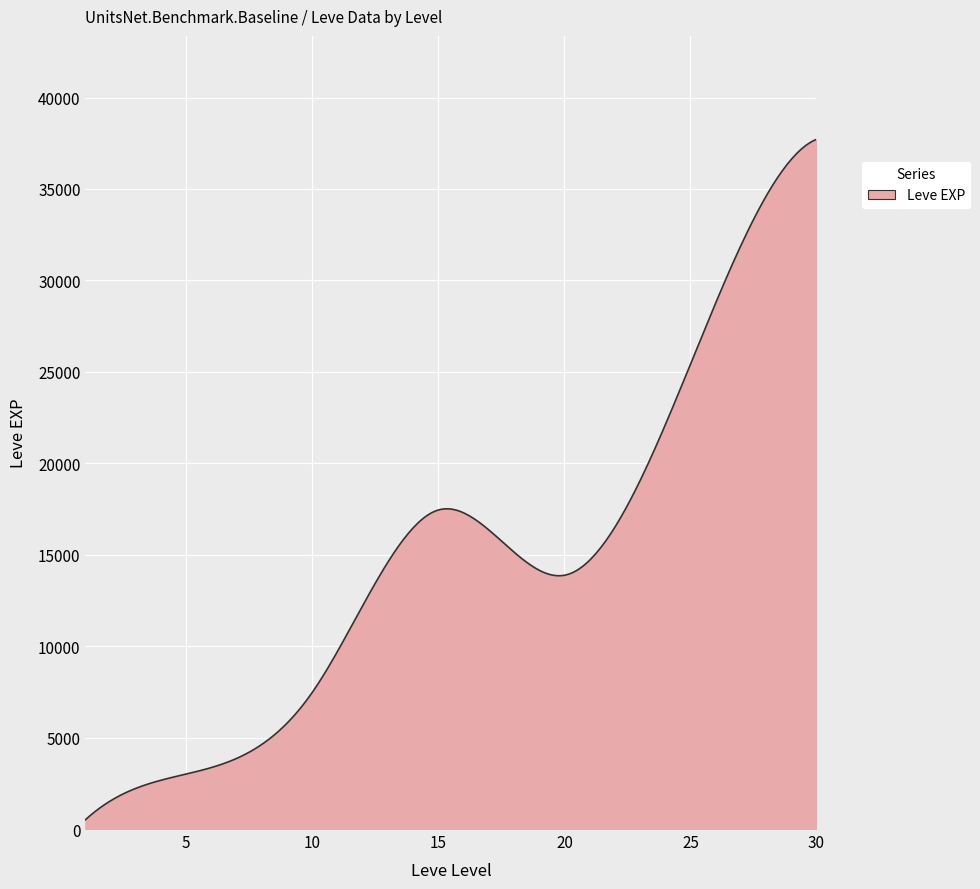

What is the greatest value displayed?

37715.0